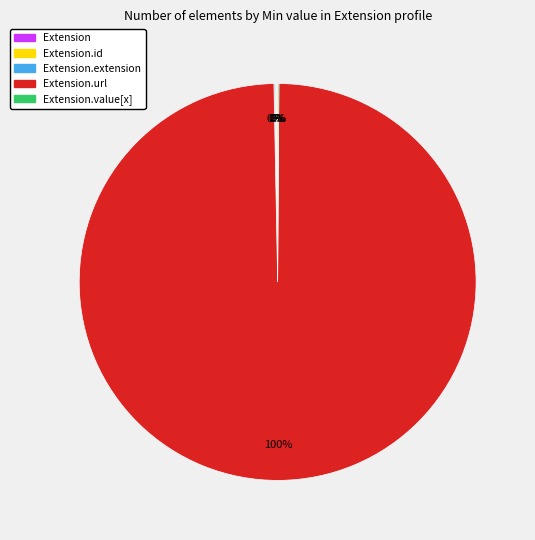

Does any single category account for the majority?

Yes